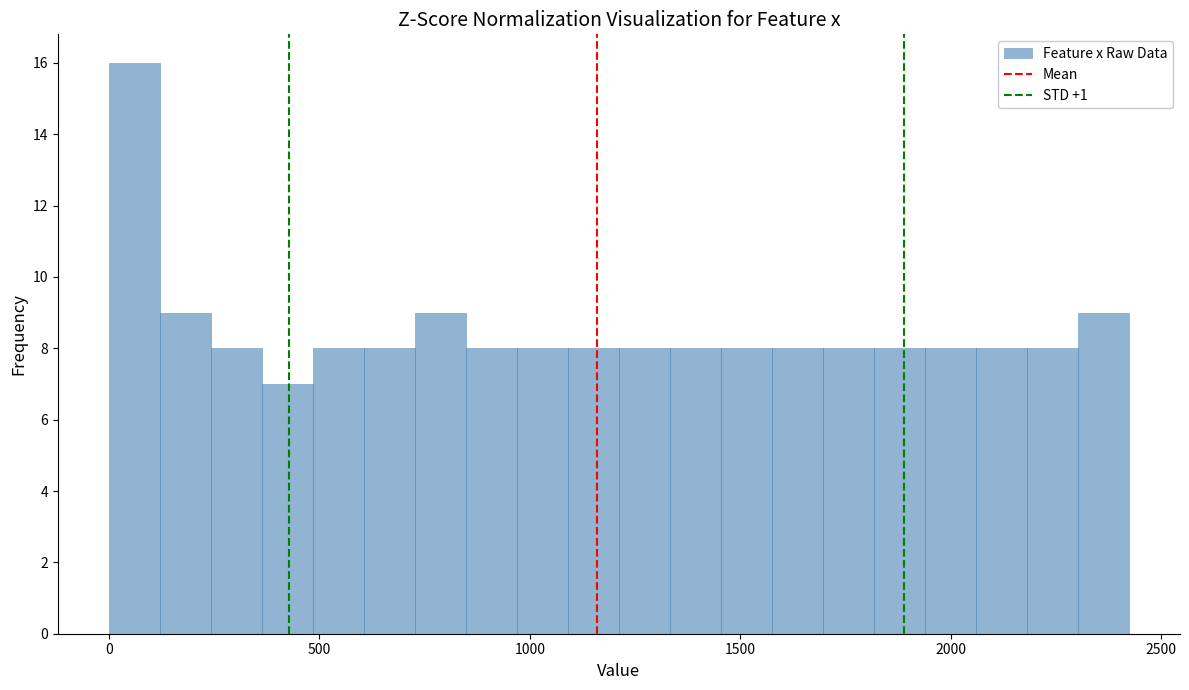

Read against the x-axis, roughly where is the centre of the tallest bar?

50